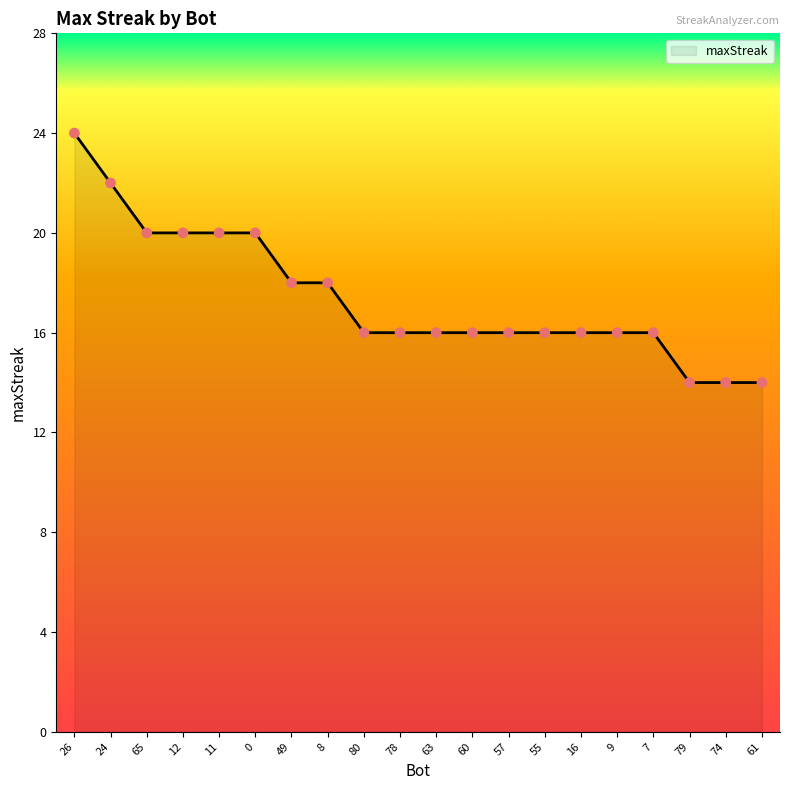

Between 57 and 74, which is larger?

57